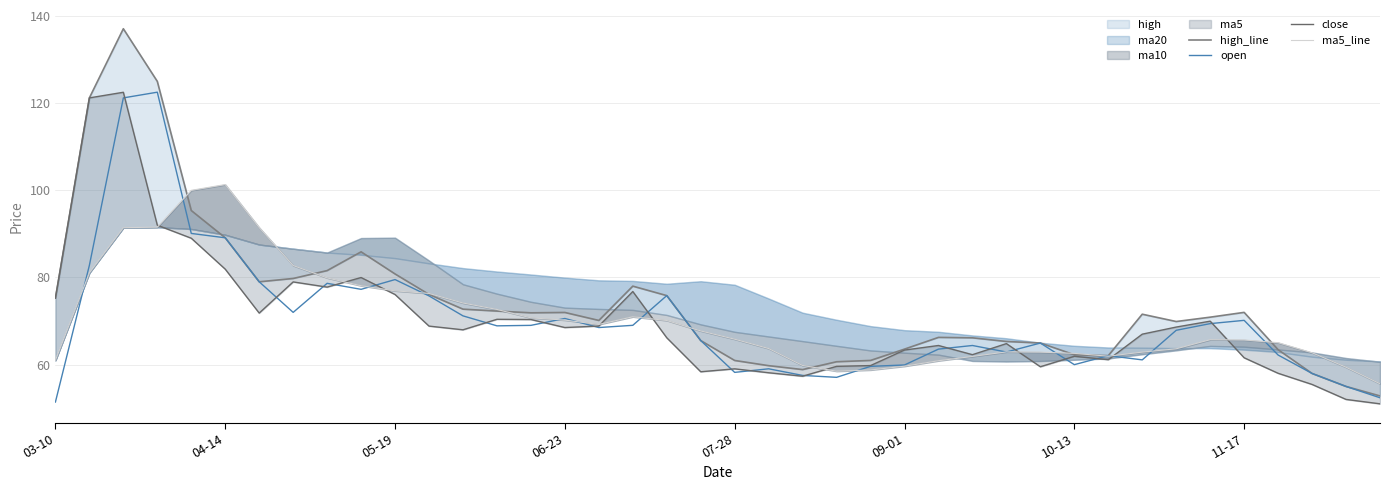

Which has a higher value, 37 or 34?

34